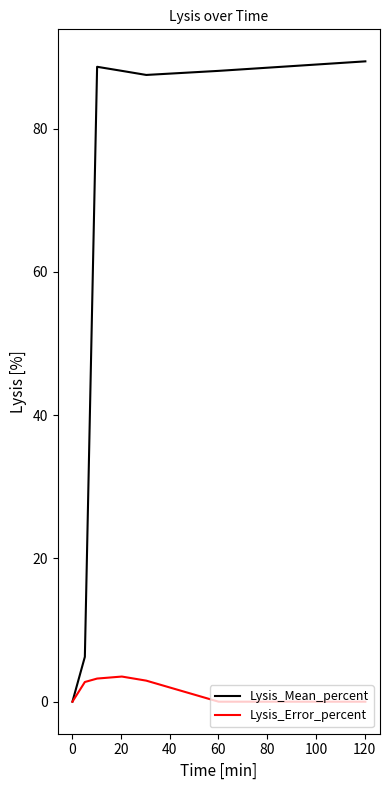

What is the maximum value shown in the chart?

89.4